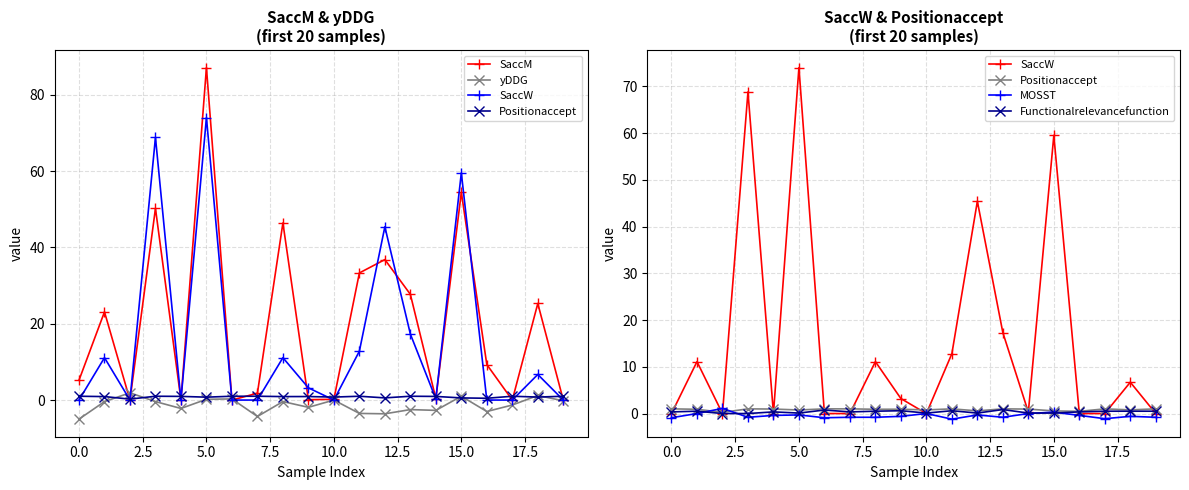

Read the yDDG value at 18.

1.2